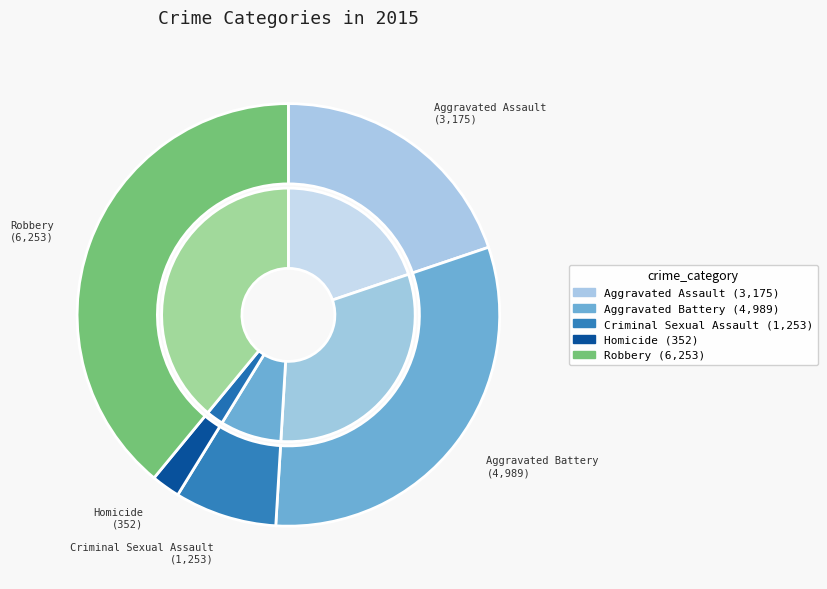

How many segments does this pie chart have?

5